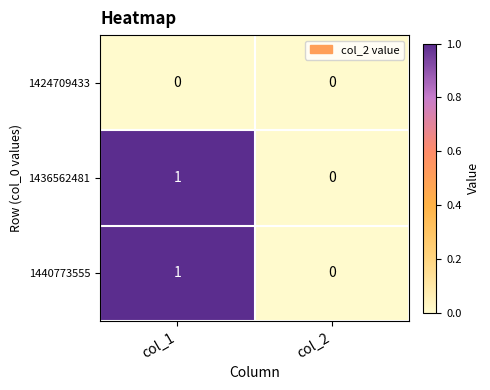

True or false: 1436562481 has a value of 0 at col_2.

True